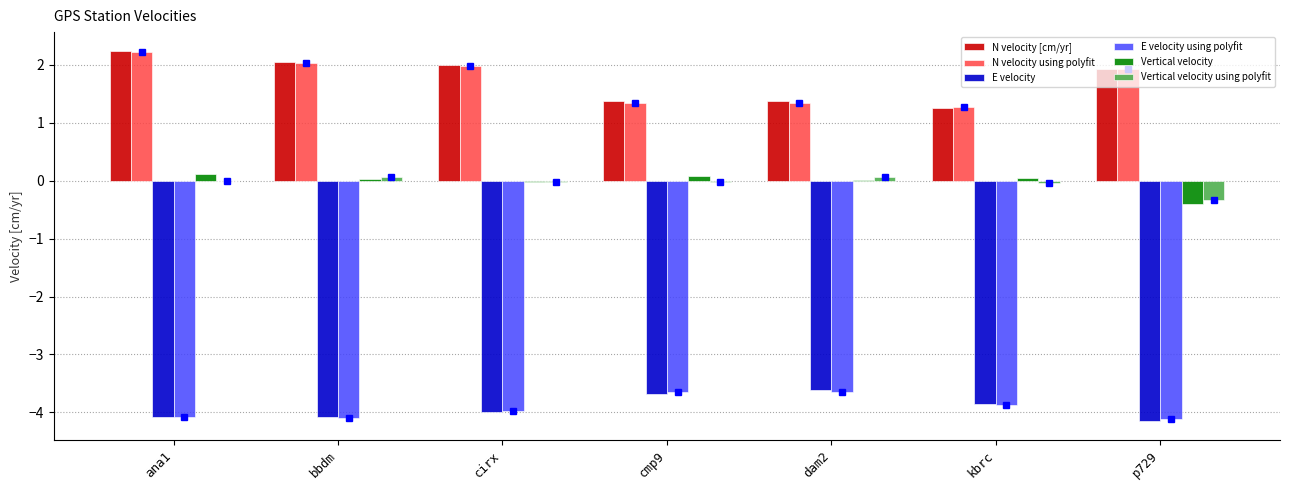

What is the greatest value displayed?

2.2